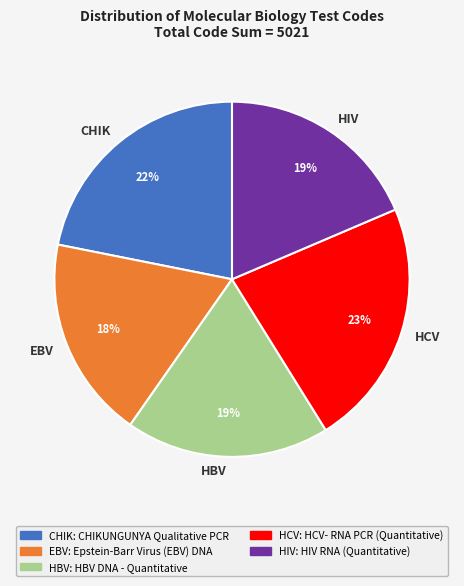

Is there a majority slice in this chart?

No